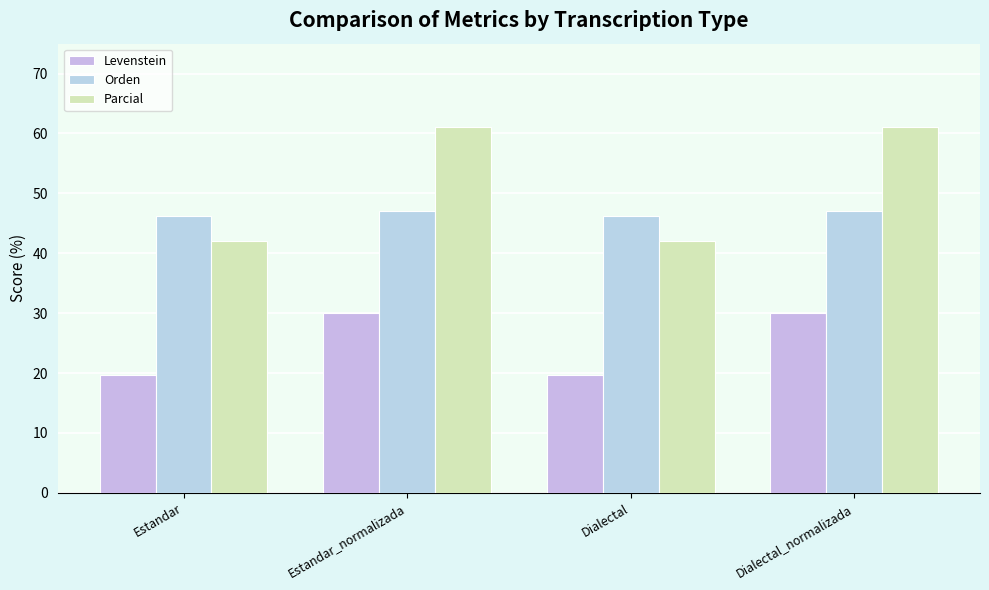

At how many categories does at least one series exceed 60?

2